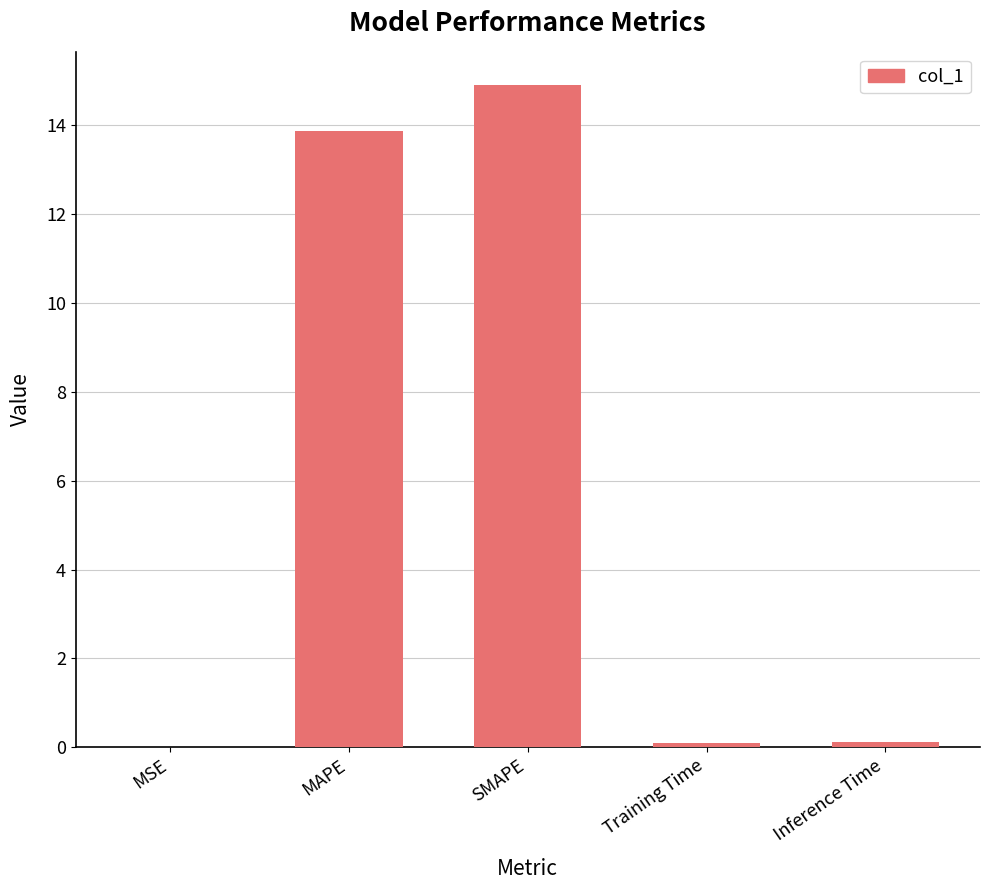

What is the sum of all values?

29.0